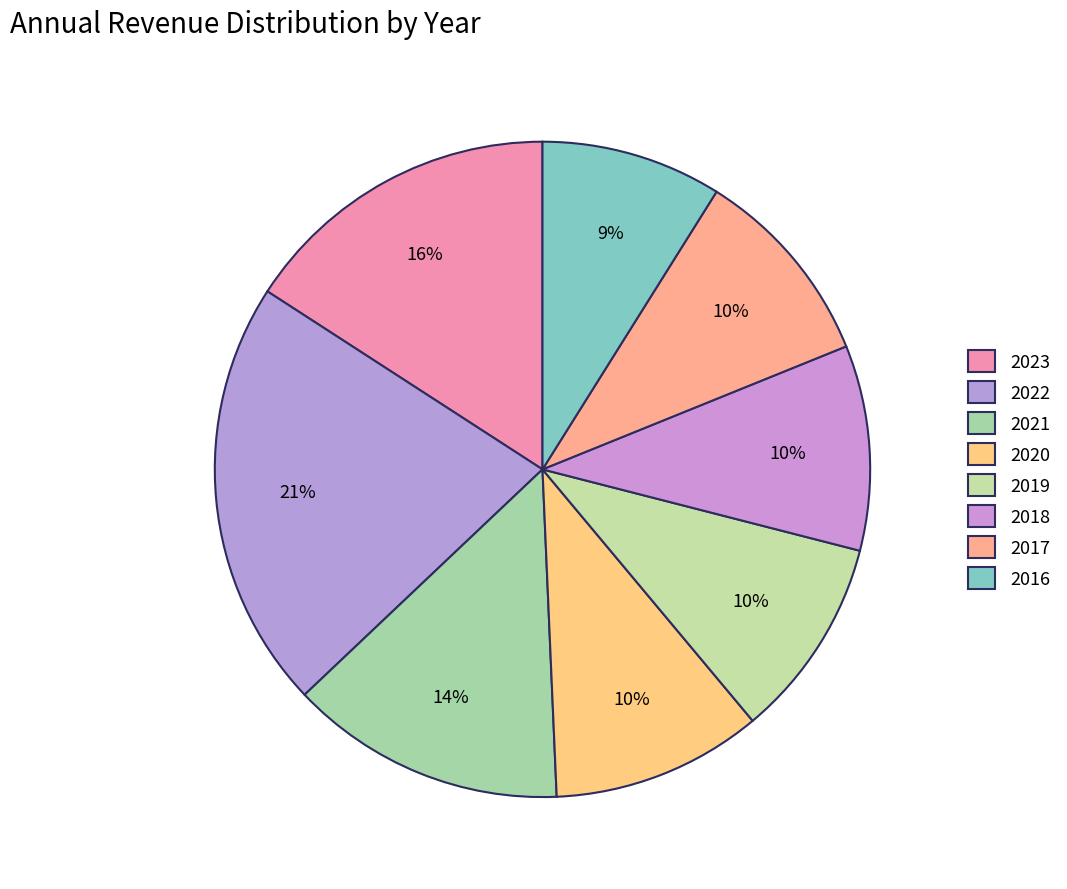

To the nearest percent, what percentage of the pie is 2017?

10%